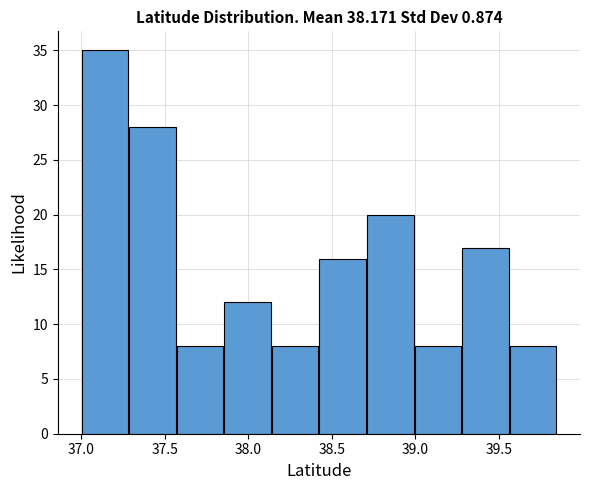

Reading left to right, list every bar in this chart as the range it spans on the x-axis followed by its height. Neither the bar edges nor the heights are printed on the chart, so give them approximately, as read against the axes.

37.00 to 37.30: 35
37.30 to 37.55: 28
37.55 to 37.85: 8
37.85 to 38.15: 12
38.15 to 38.40: 8
38.40 to 38.70: 16
38.70 to 39.00: 20
39.00 to 39.30: 8
39.30 to 39.55: 17
39.55 to 39.85: 8